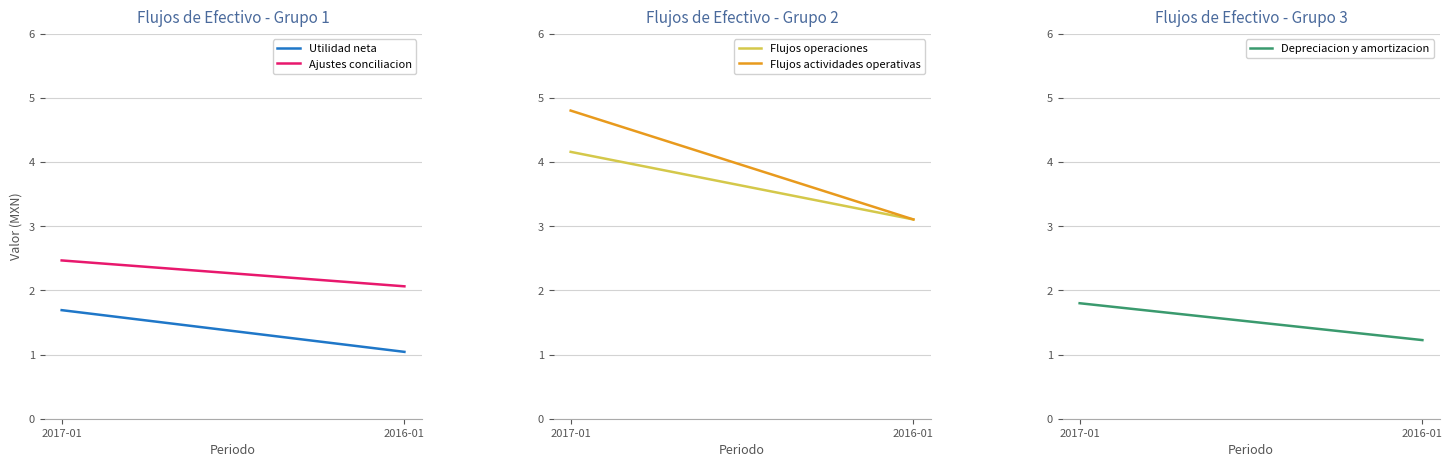

Rank the series at 2017-01 from lowest to highest value.

Utilidad neta, Depreciacion y amortizacion, Ajustes conciliacion, Flujos operaciones, Flujos actividades operativas